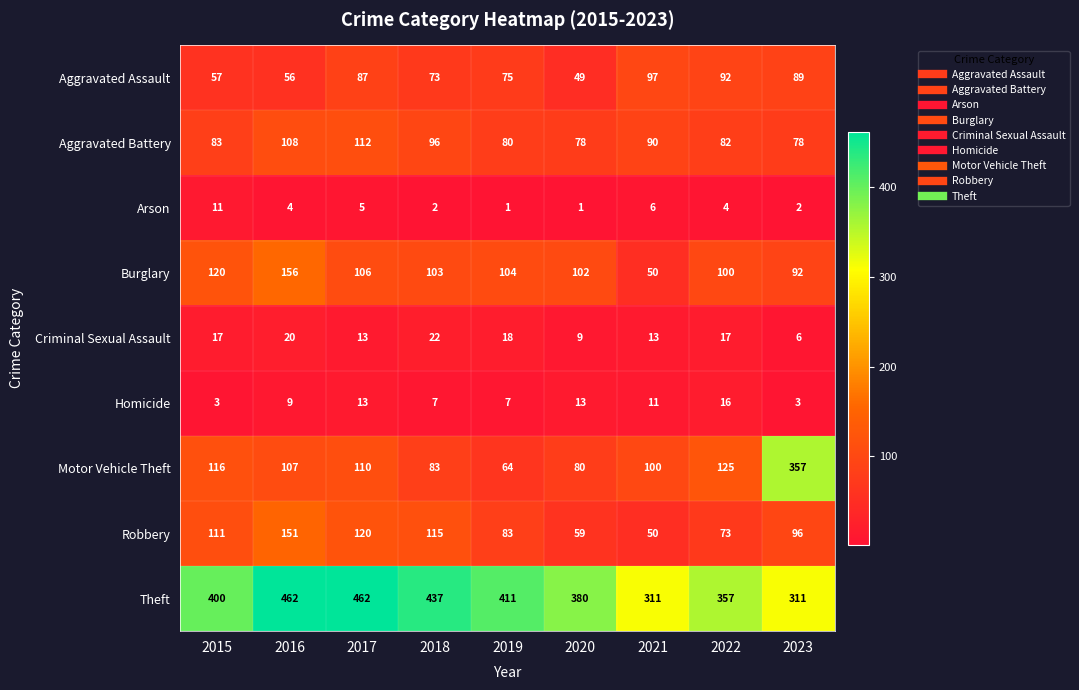

What is the difference between the second highest and second lowest values in the Motor Vehicle Theft series?

45